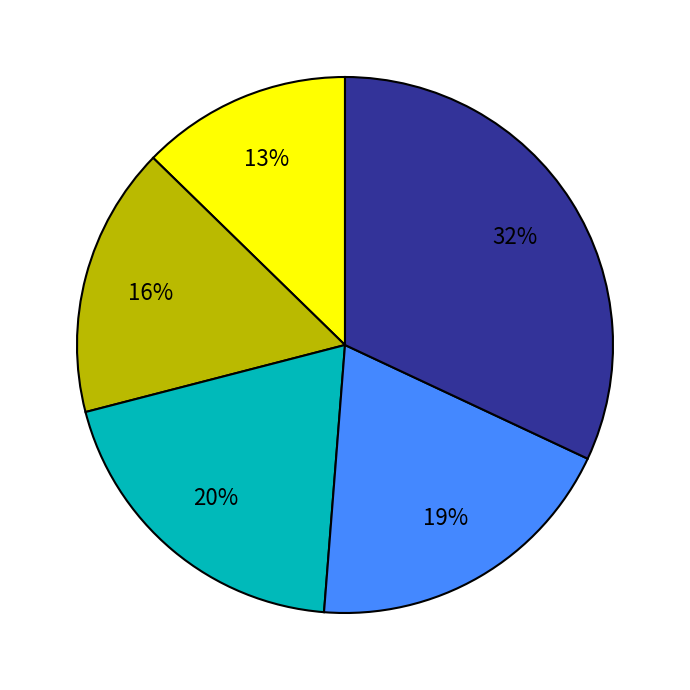

To the nearest percent, what is the difference between the largest and smallest slice percentages?

19%